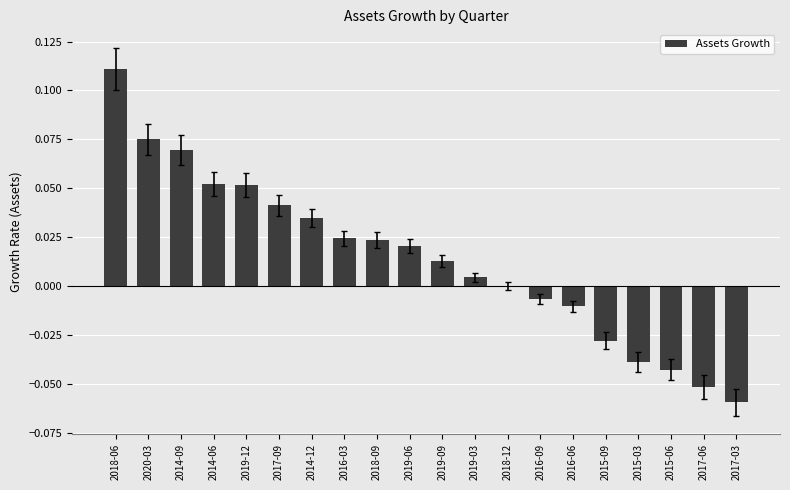

How many data points does each series have?

20